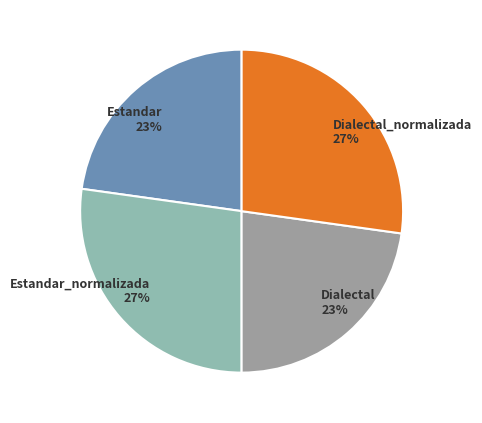

Is there a majority slice in this chart?

No